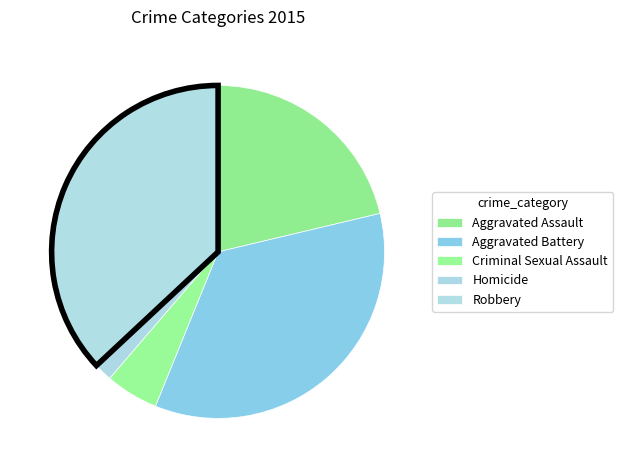

What percentage is the Aggravated Assault slice, to the nearest percent?

21%